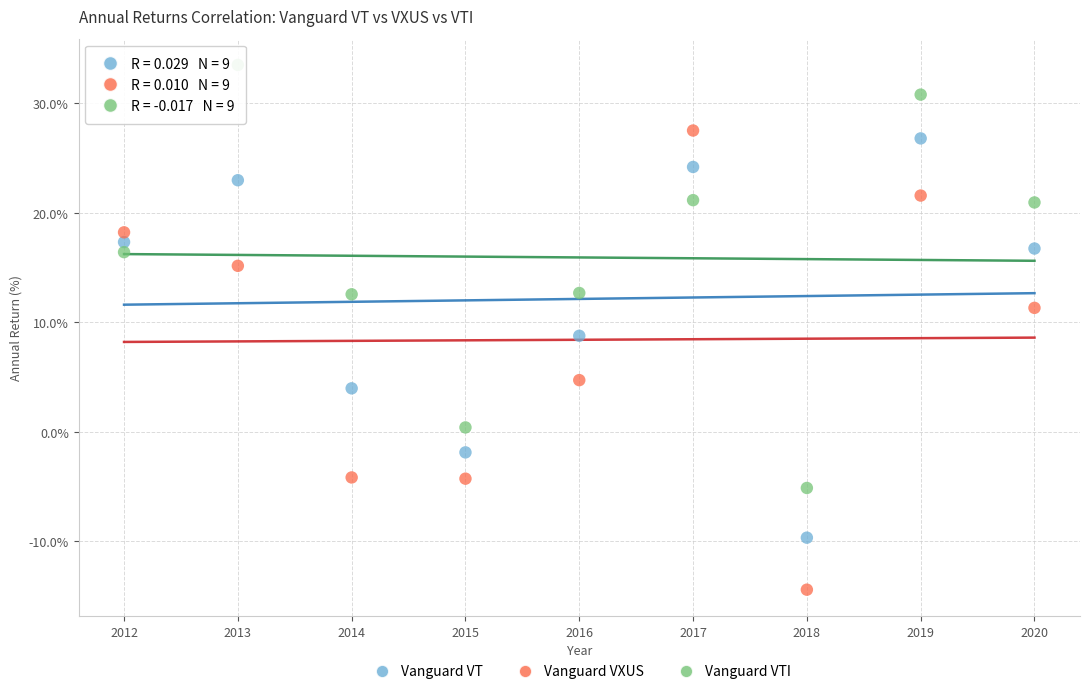

In the Vanguard VT series, what Y value is closest to 8?

8.8